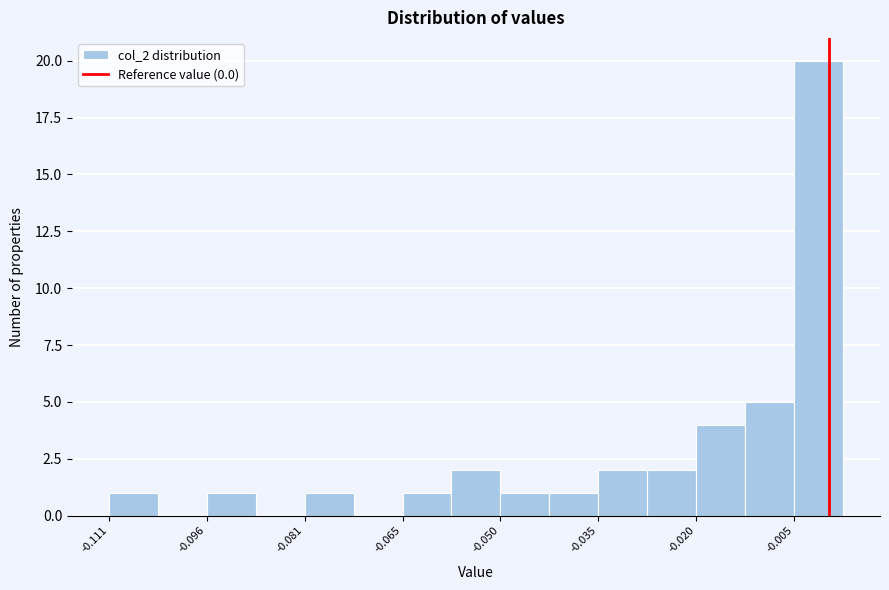

Around what value on the x-axis is the tallest bar? Give the approximate position of its centre, as read against the axis.

-0.002